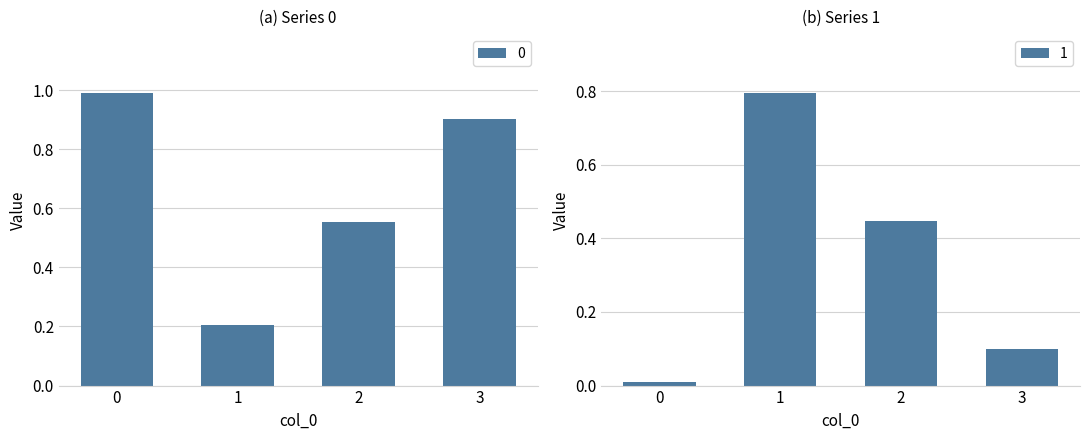

Reading left to right, what are all the values shown in this chart?

0: 1.0	0.2	0.6	0.9
1: 0.0	0.8	0.4	0.1